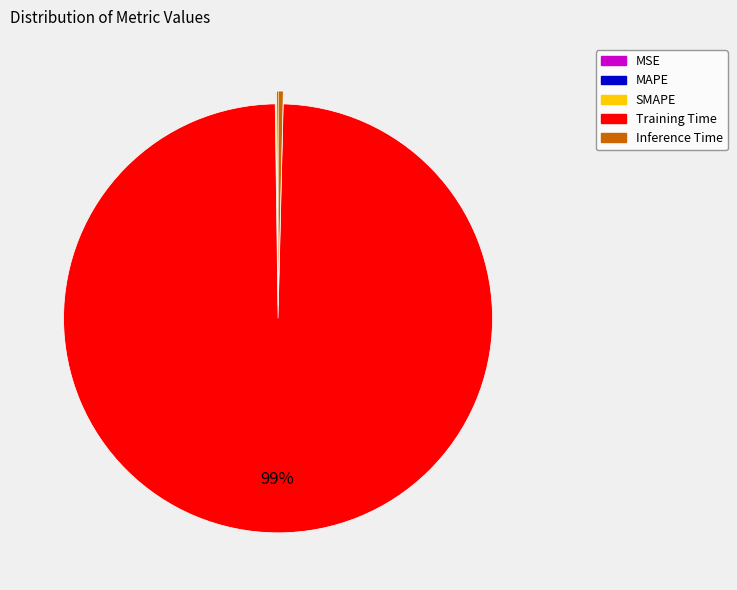

To the nearest percent, what is the average slice percentage?

20%